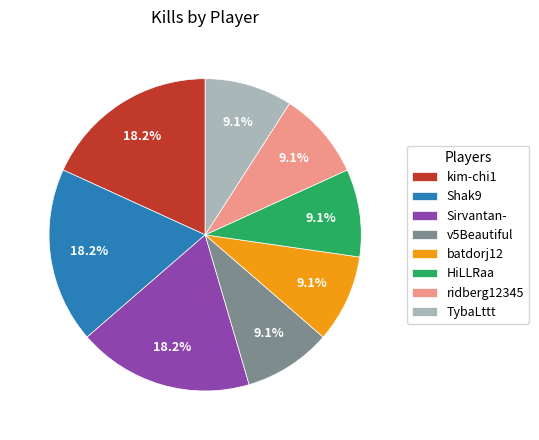

What is the ratio of the value at Sirvantan- to the value at Shak9?

1.0